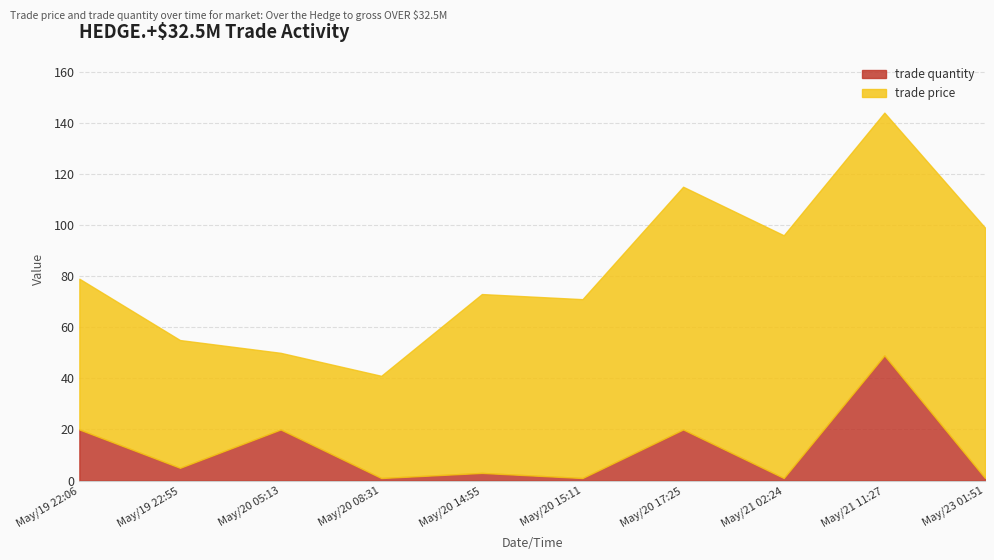

At how many categories does at least one series exceed 25?

10